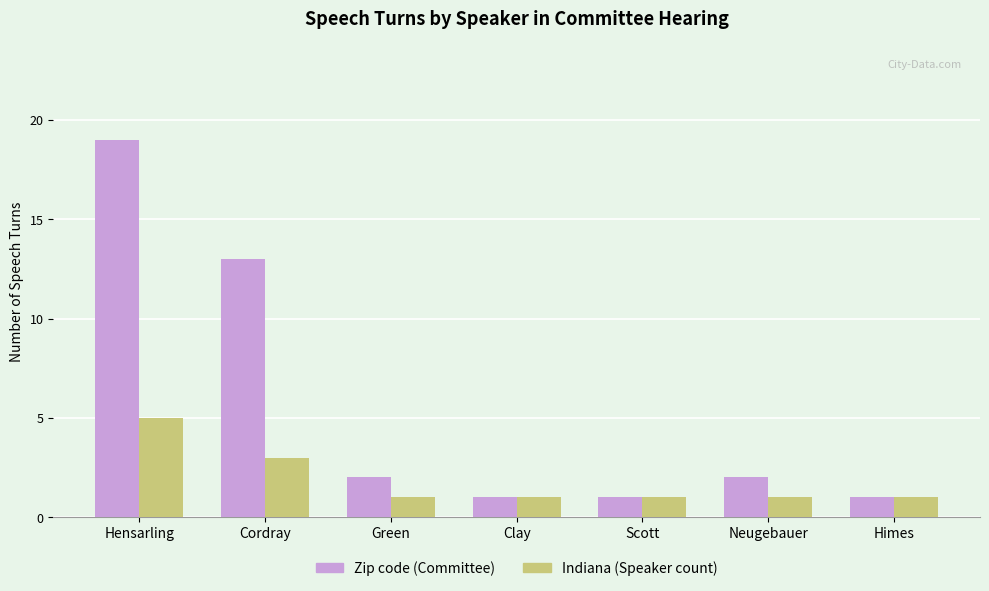

What is the maximum value for Zip code (Committee)?

19